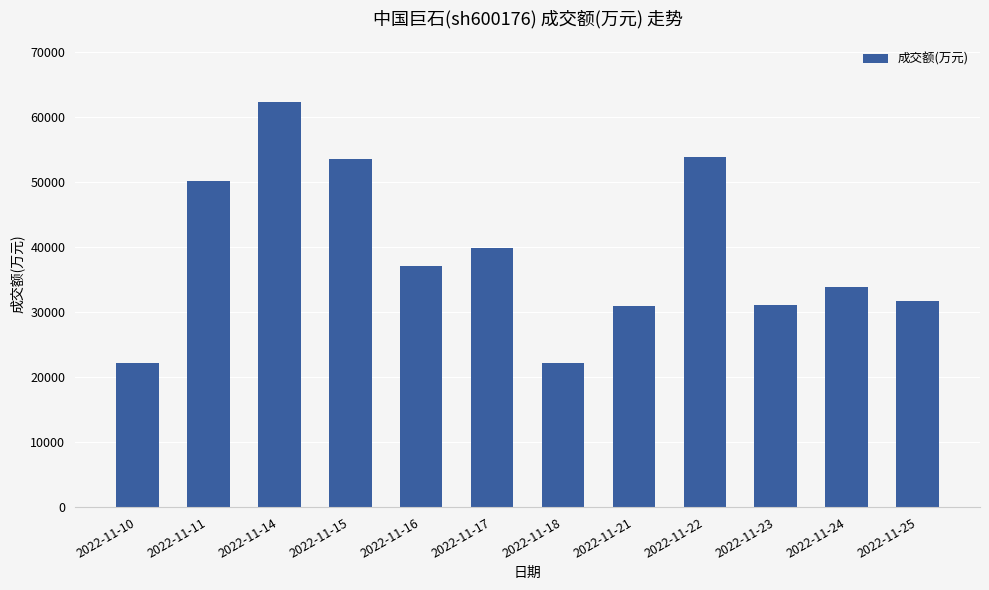

Approximately how many times larger is the value at 2022-11-25 compared to 2022-11-11?

0.6